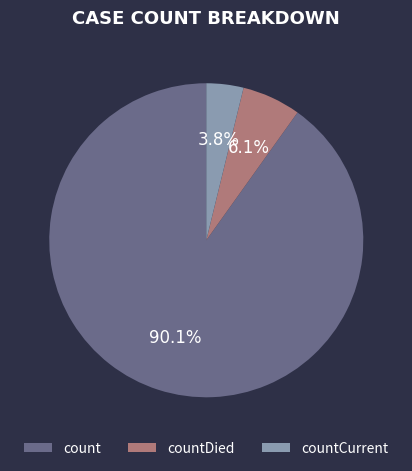

Which slice represents more than half of the pie?

count